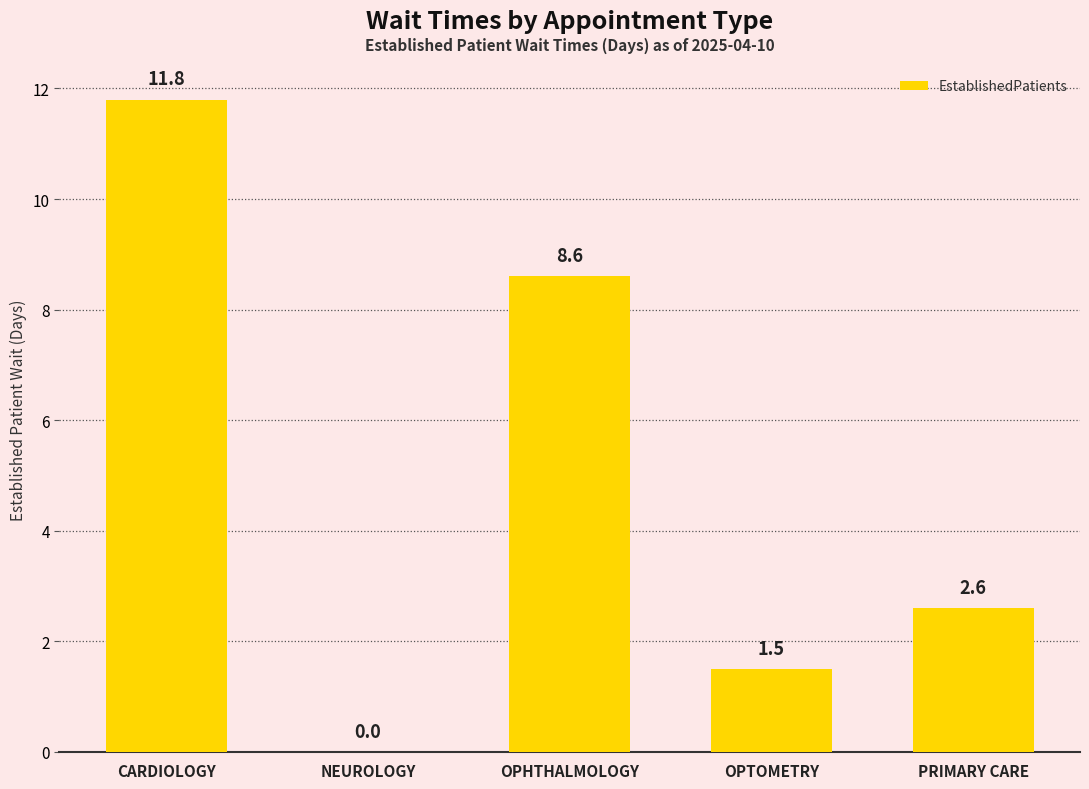

Read the value at OPTOMETRY.

1.5